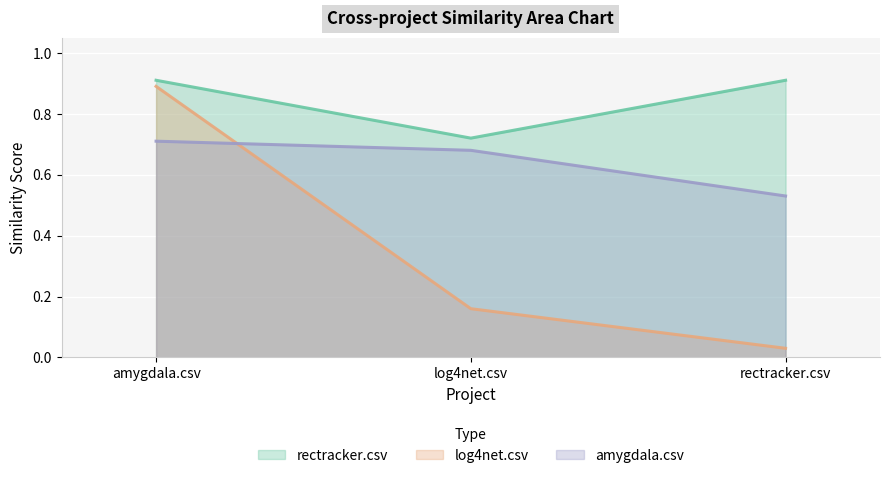

How many lines are shown in the chart?

3